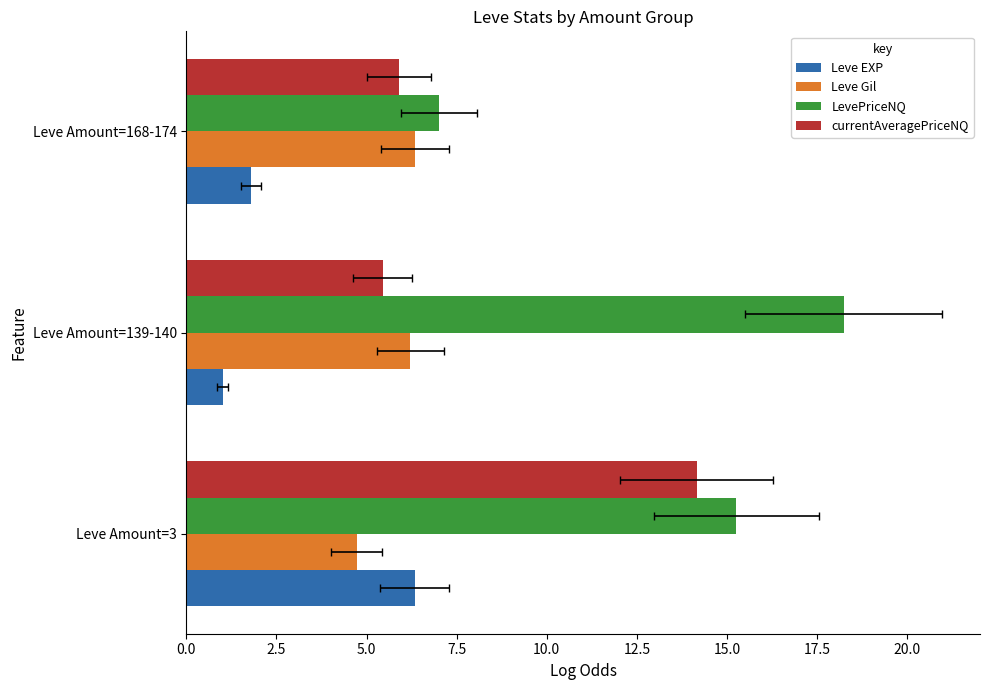

What value does the Leve Gil series have at Leve Amount=168-174?

6.3